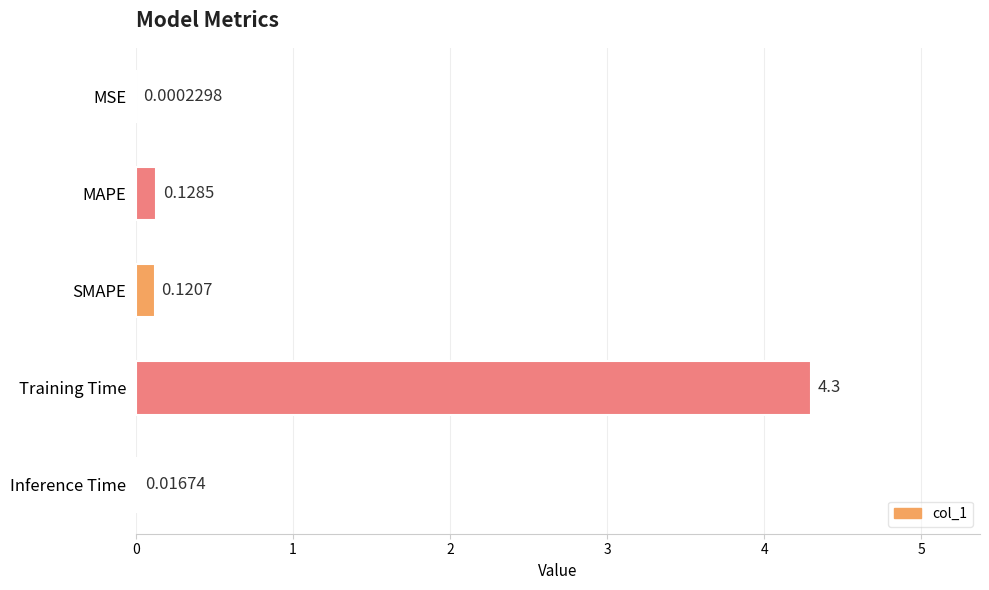

Where is the data nearest to the value 2?

MAPE